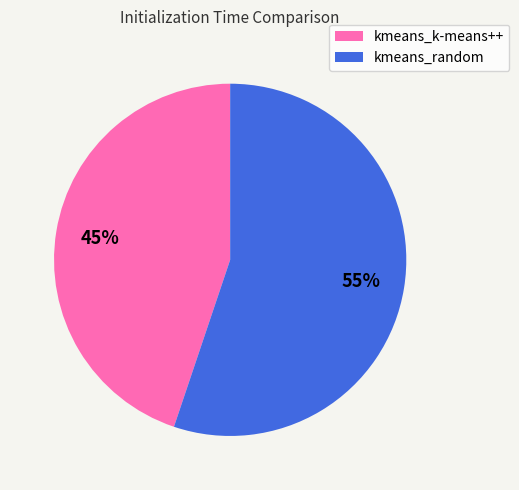

The kmeans_random slice represents 55% of the pie. True or false?

True